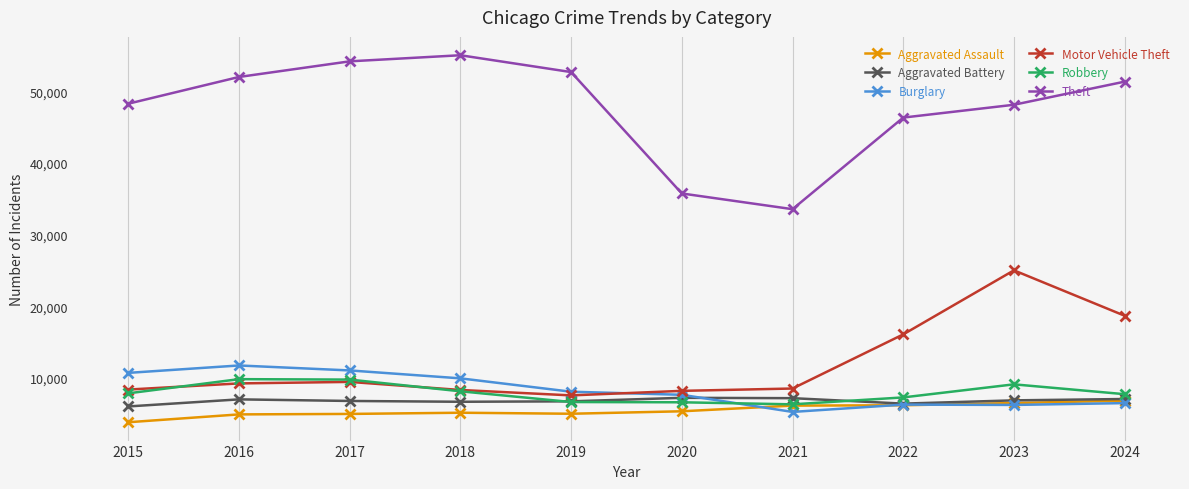

What is the value of the Aggravated Assault point at the 4th from the left?

5164